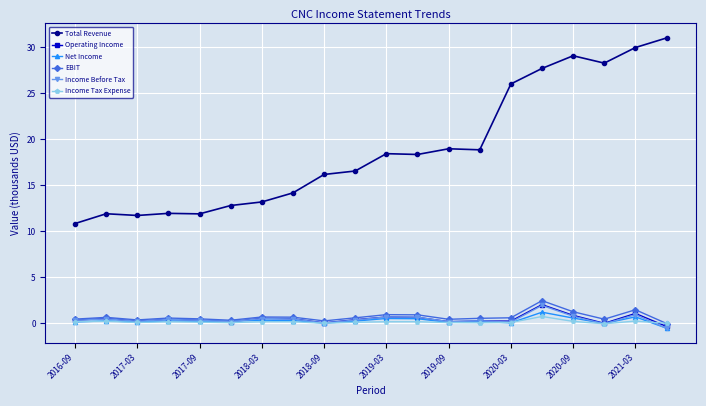

What is the highest value of the Income Before Tax series?

1.9